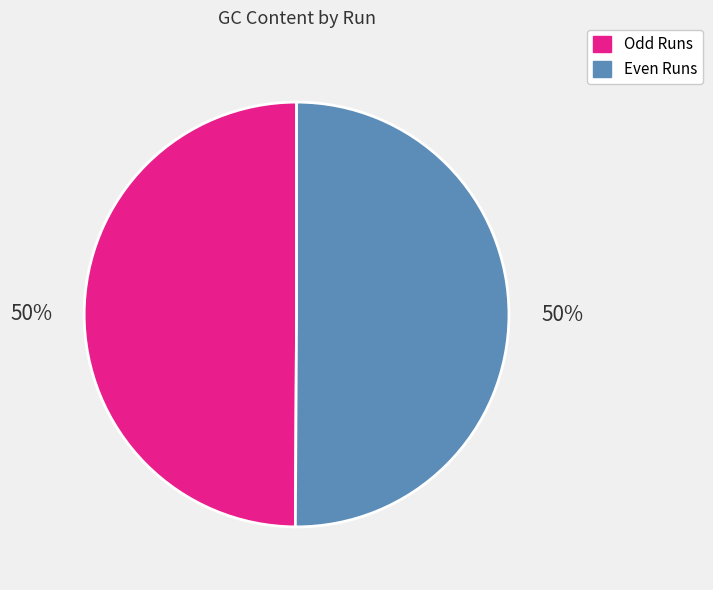

Is it true that Even Runs is 61% of the pie?

False